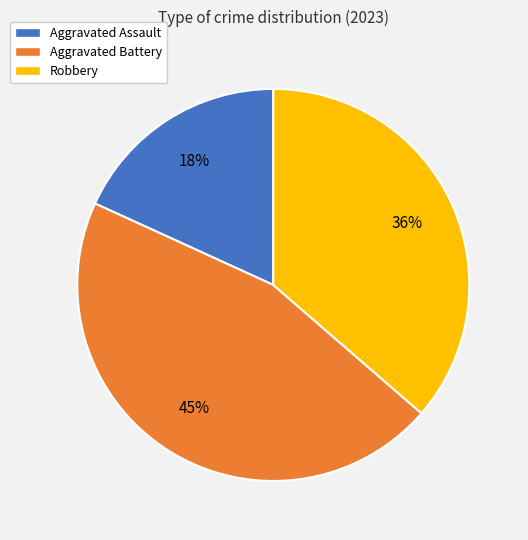

Which category has the biggest portion of the pie?

Aggravated Battery